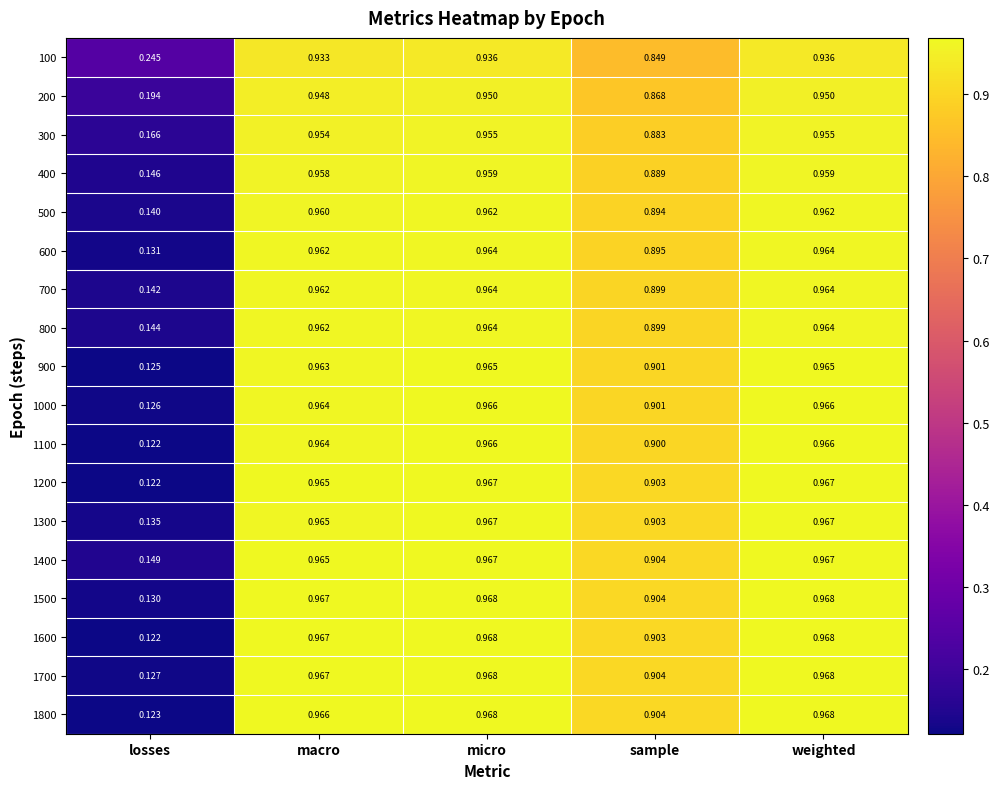

At which label is 400 closest to 0?

losses